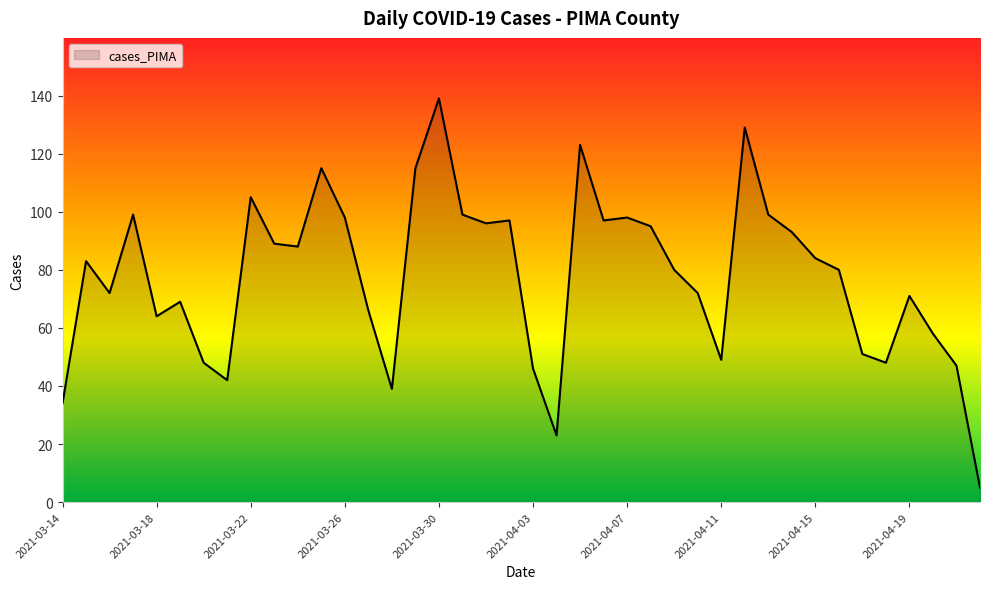

What is the difference between the maximum and minimum values?

134